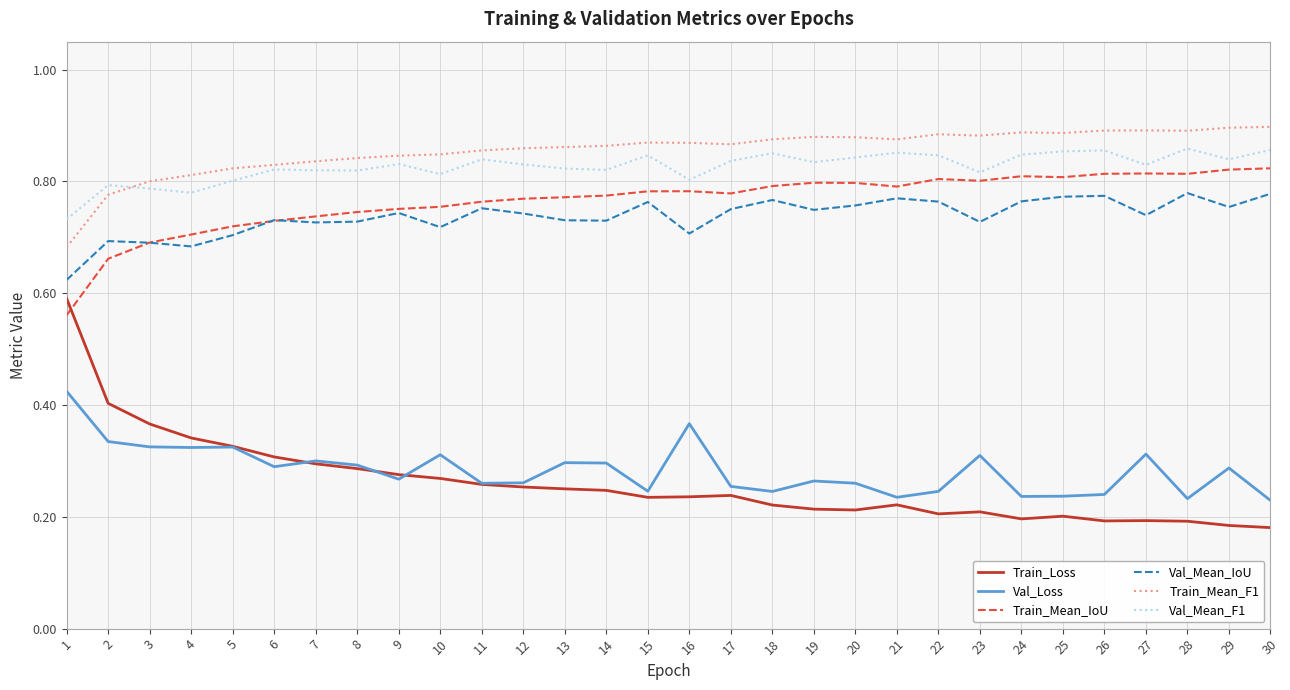

Count the number of categories in the chart.

30